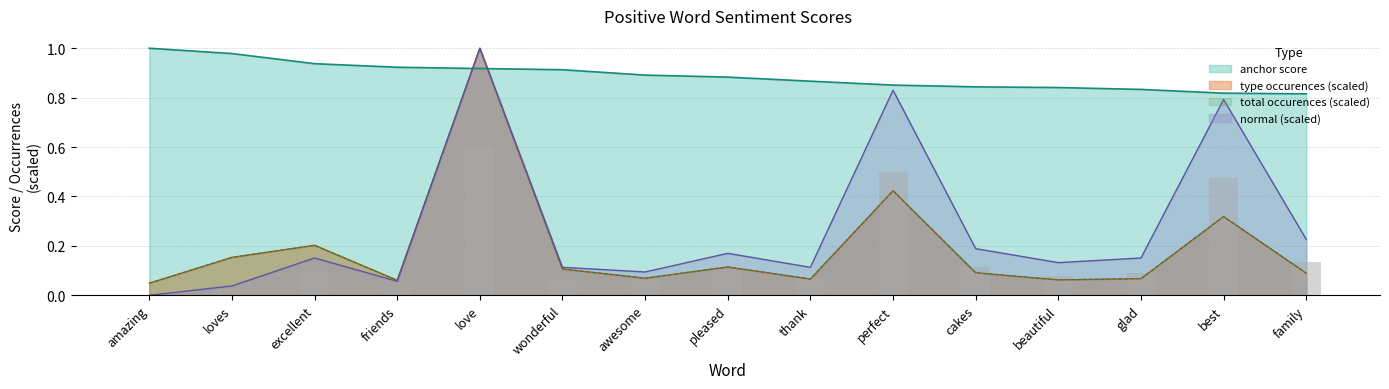

What is the value of the anchor score bar at the 13th from the left?

0.8